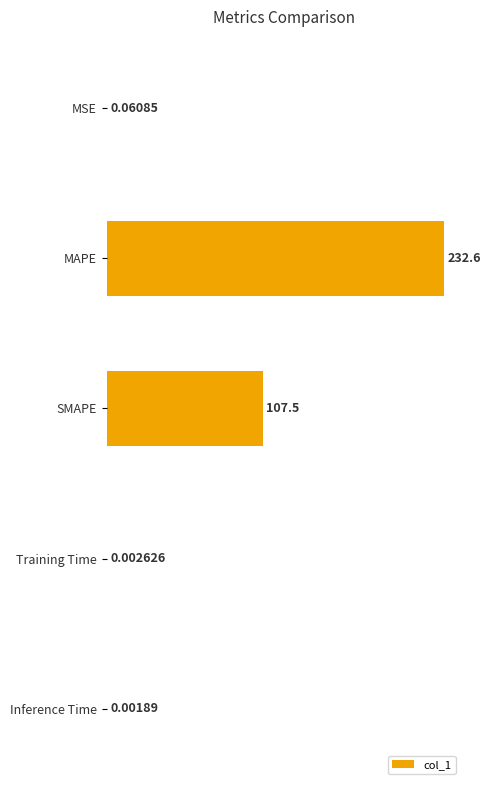

What is the sum of the values at Inference Time and MAPE?

232.6